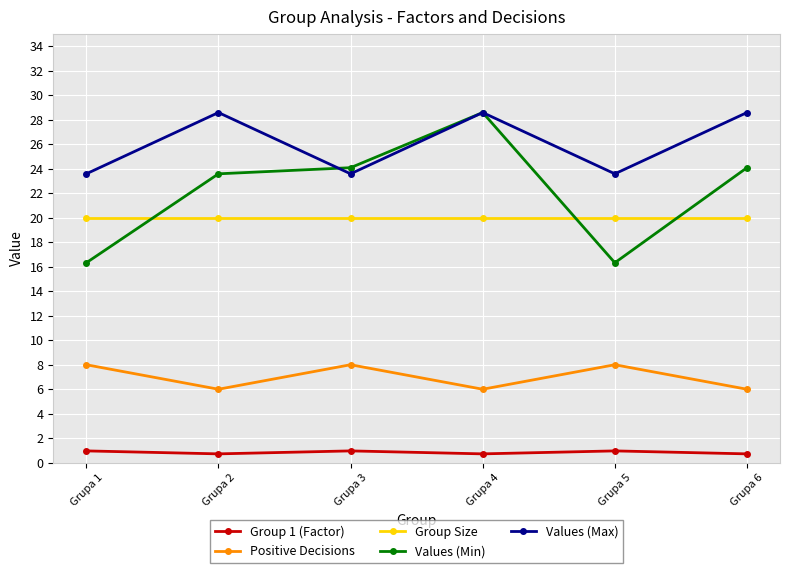

What is the minimum value shown in the chart?

0.7